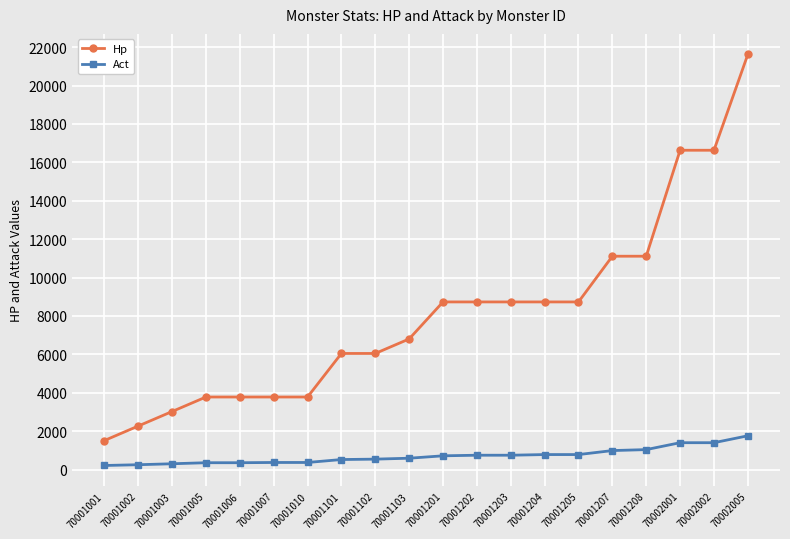

Count the number of categories in the chart.

20